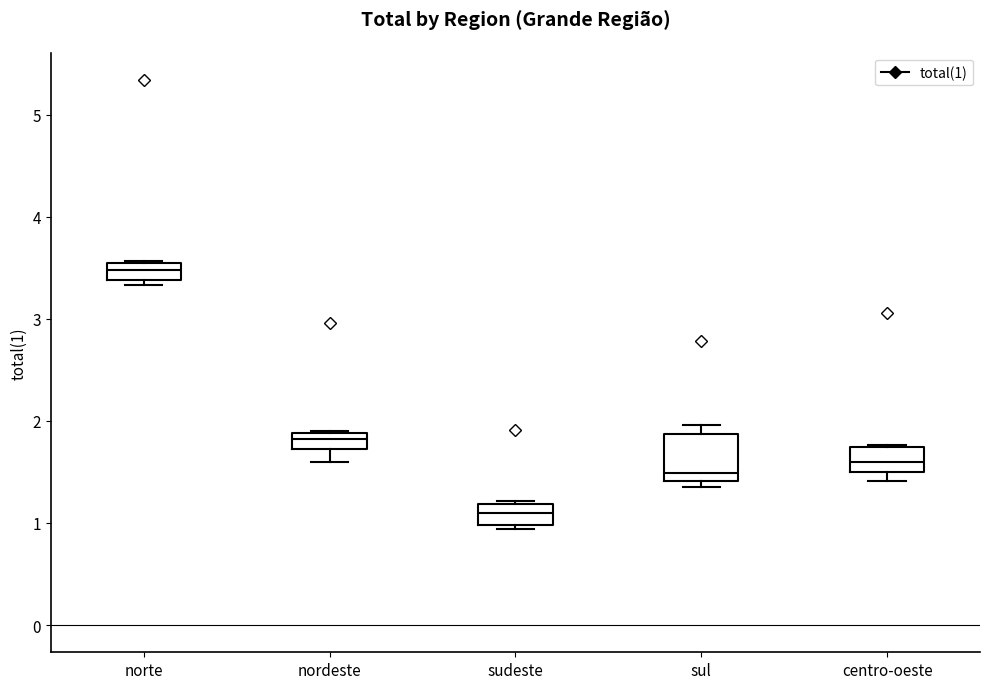

Where is the lower edge of the box for nordeste on the y-axis? The values are not printed on the chart, so give them approximately, as read against the axis.

1.7